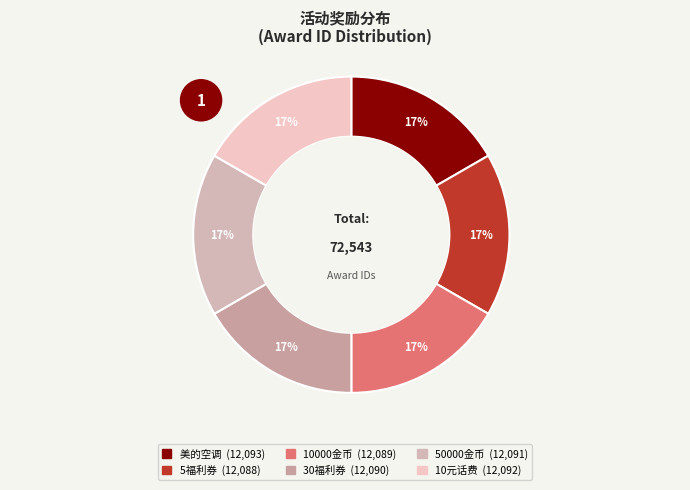

How many segments does this pie chart have?

6